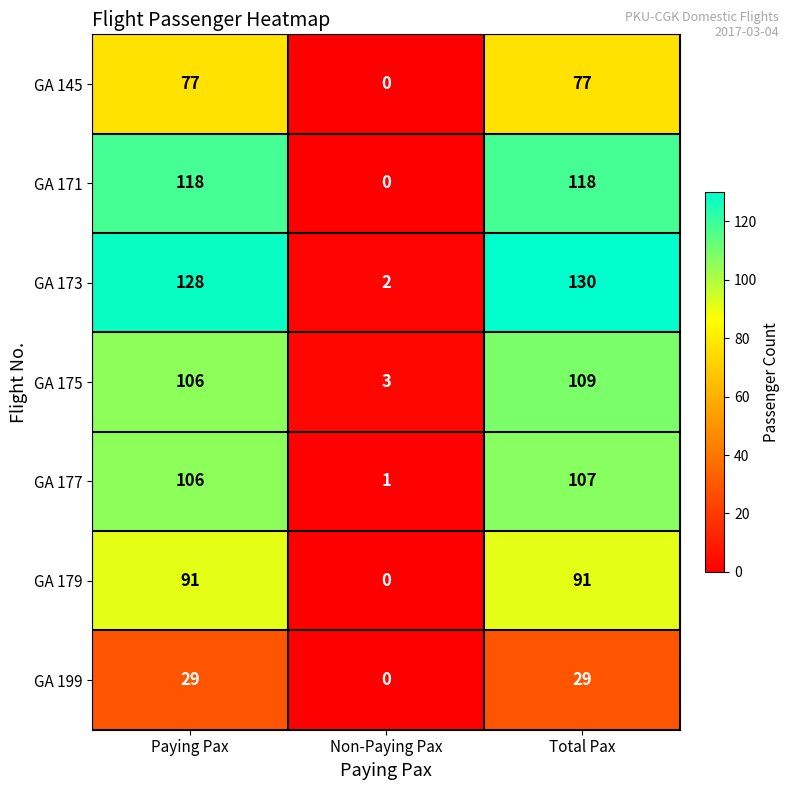

What is the sum of all GA 175 values?

218